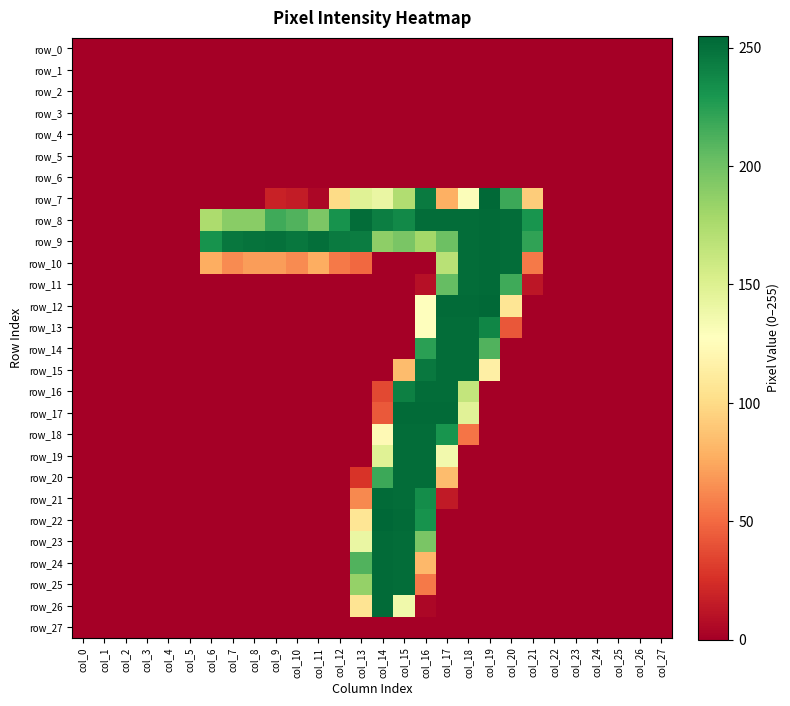

The value of row_22 at col_5 is 141. True or false?

False